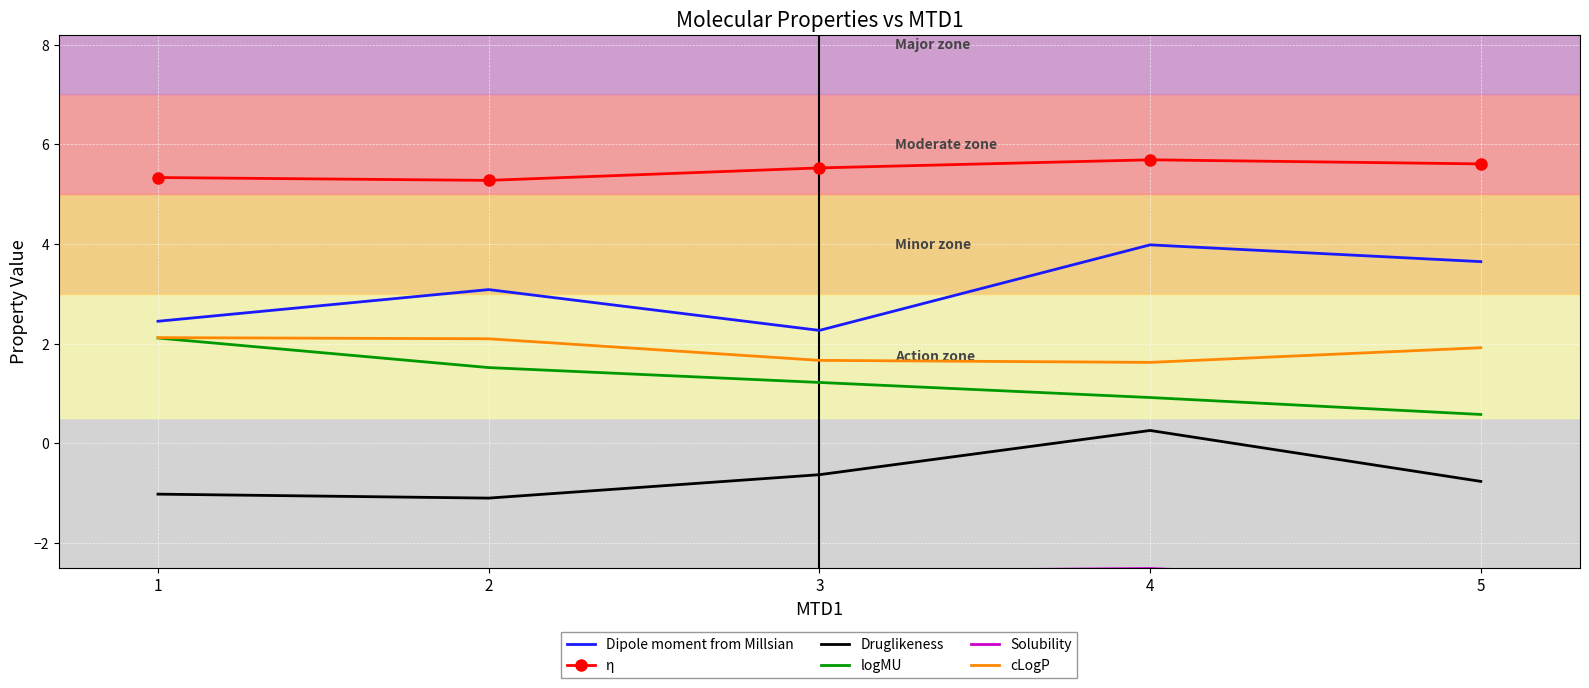

At how many categories does at least one series exceed 4?

5